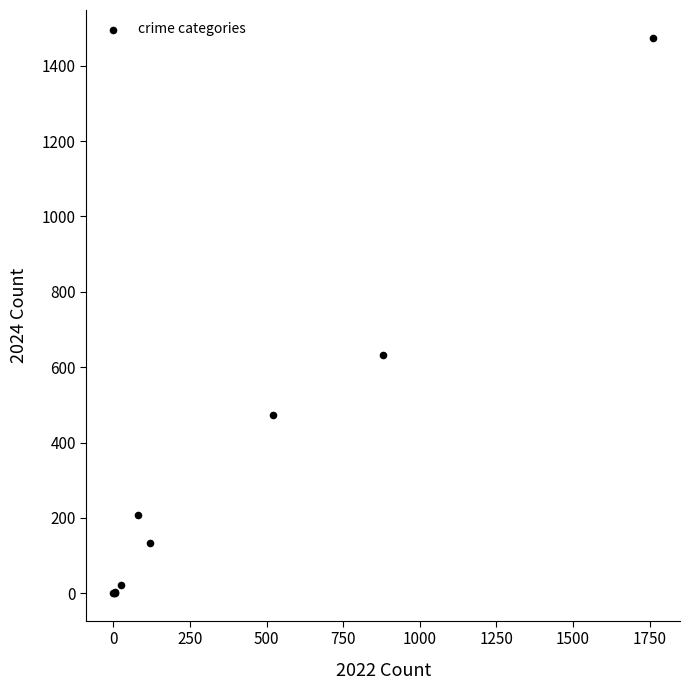

What Y value in the scatter plot is closest to 737?

631